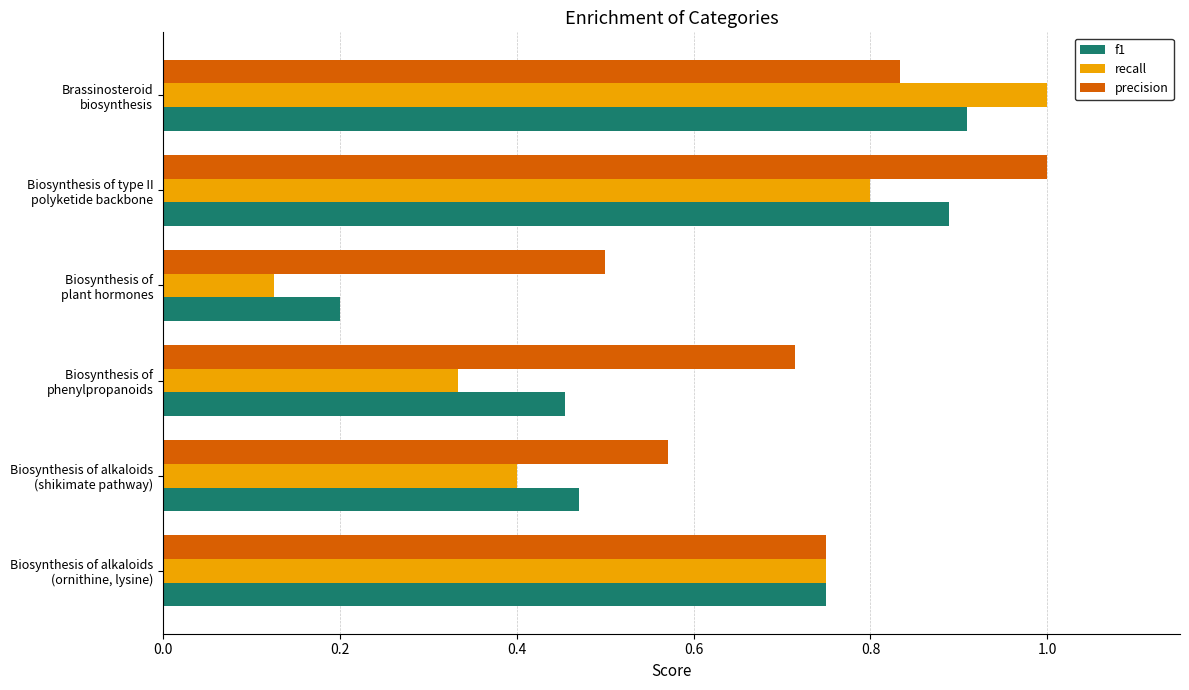

List the series in order of their overall mean, lowest first.

recall, f1, precision